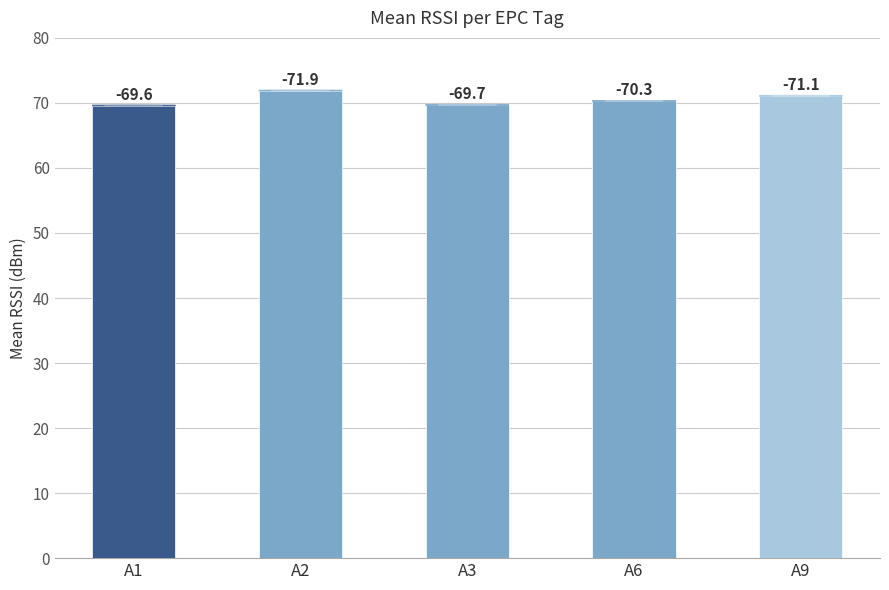

What is the change in value from A30000000000000000000000 to A60000000000000000000000?

-0.6